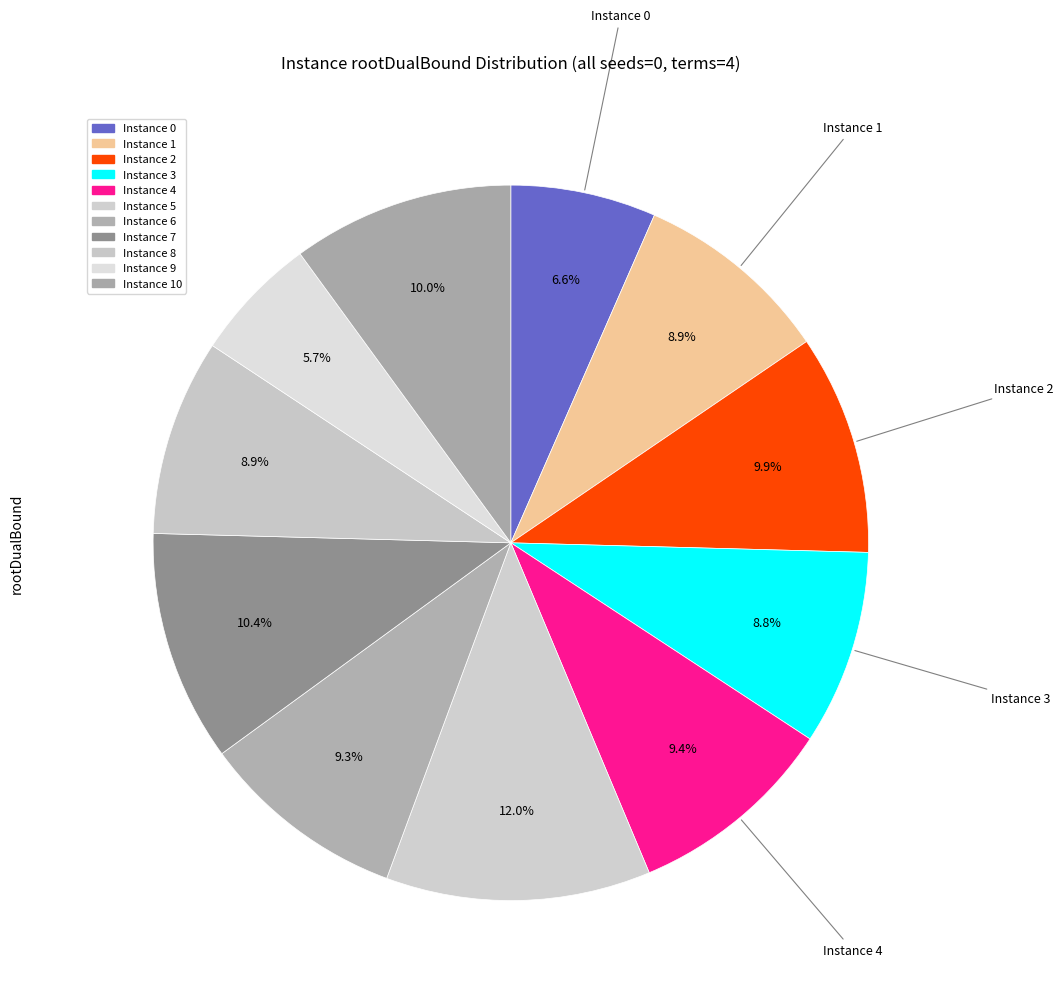

How many slices are in this pie chart?

11